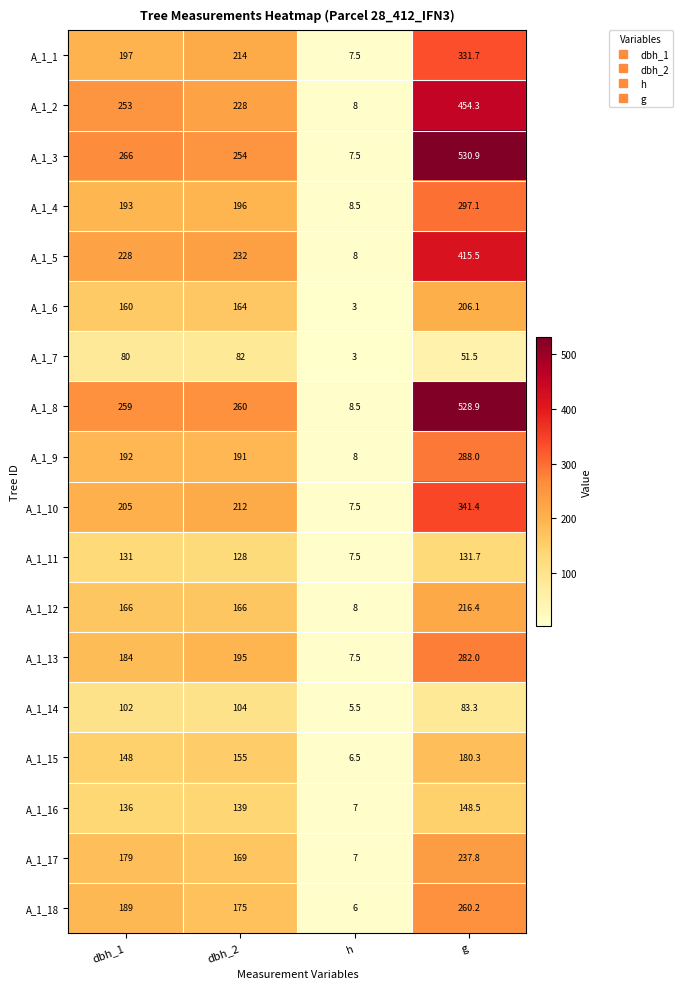

How many categories are shown in the chart?

4